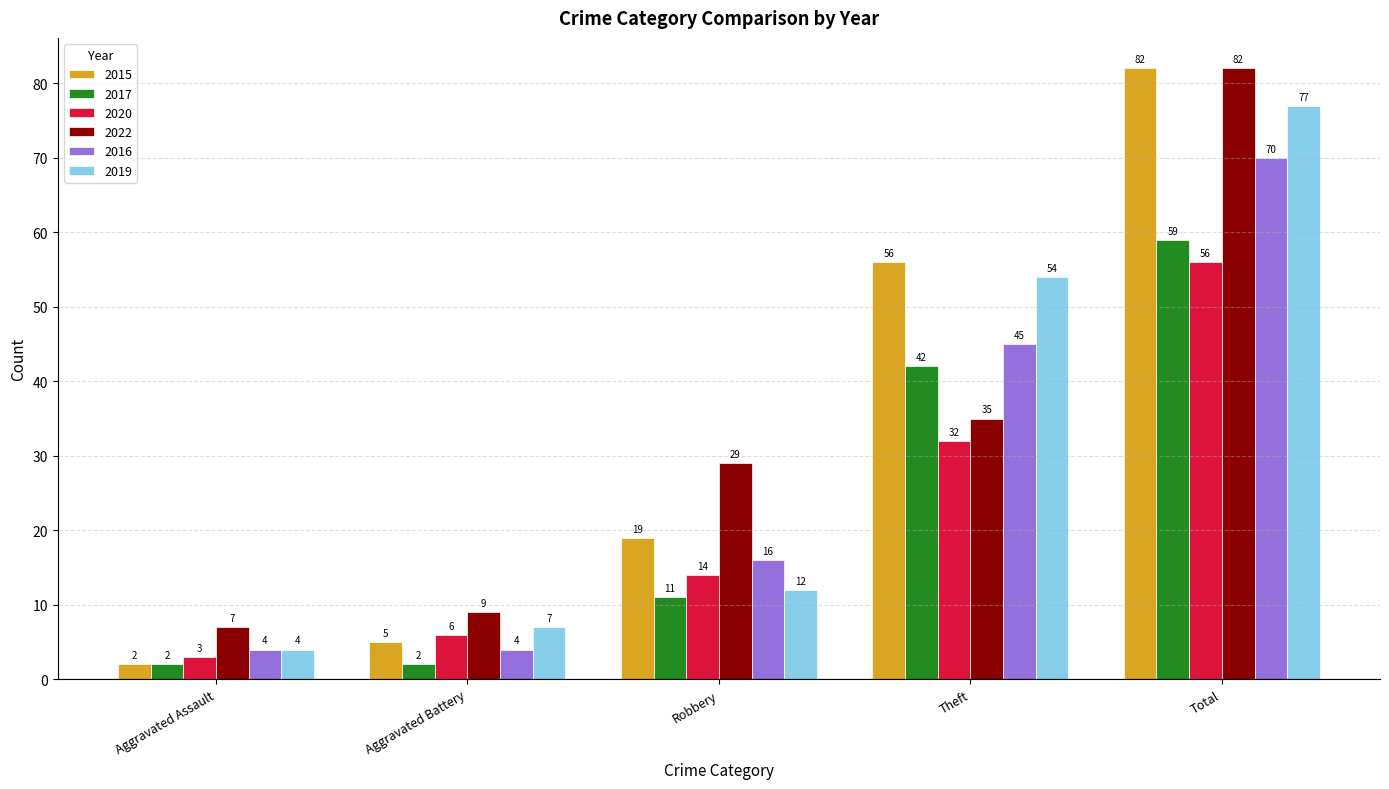

Reading left to right, transcribe all the data shown in this chart.

2015: Aggravated Assault=2	Aggravated Battery=5	Robbery=19	Theft=56	Total=82
2017: Aggravated Assault=2	Aggravated Battery=2	Robbery=11	Theft=42	Total=59
2020: Aggravated Assault=3	Aggravated Battery=6	Robbery=14	Theft=32	Total=56
2022: Aggravated Assault=7	Aggravated Battery=9	Robbery=29	Theft=35	Total=82
2016: Aggravated Assault=4	Aggravated Battery=4	Robbery=16	Theft=45	Total=70
2019: Aggravated Assault=4	Aggravated Battery=7	Robbery=12	Theft=54	Total=77